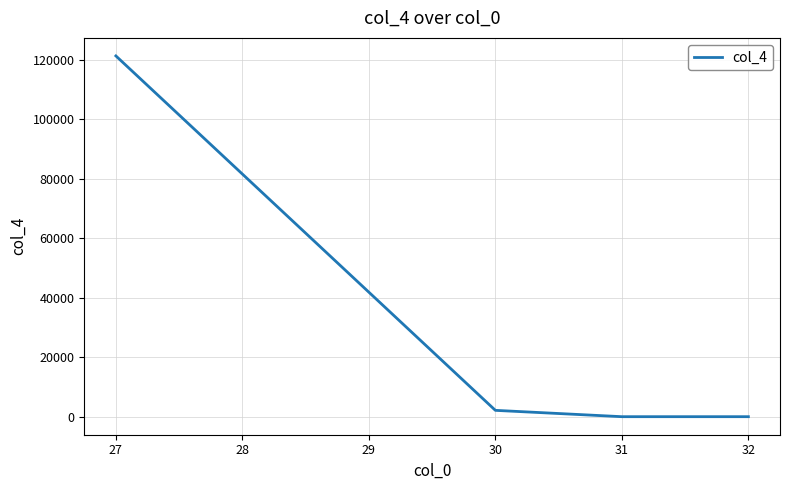

What is the change in value from 27 to 31?

-121323